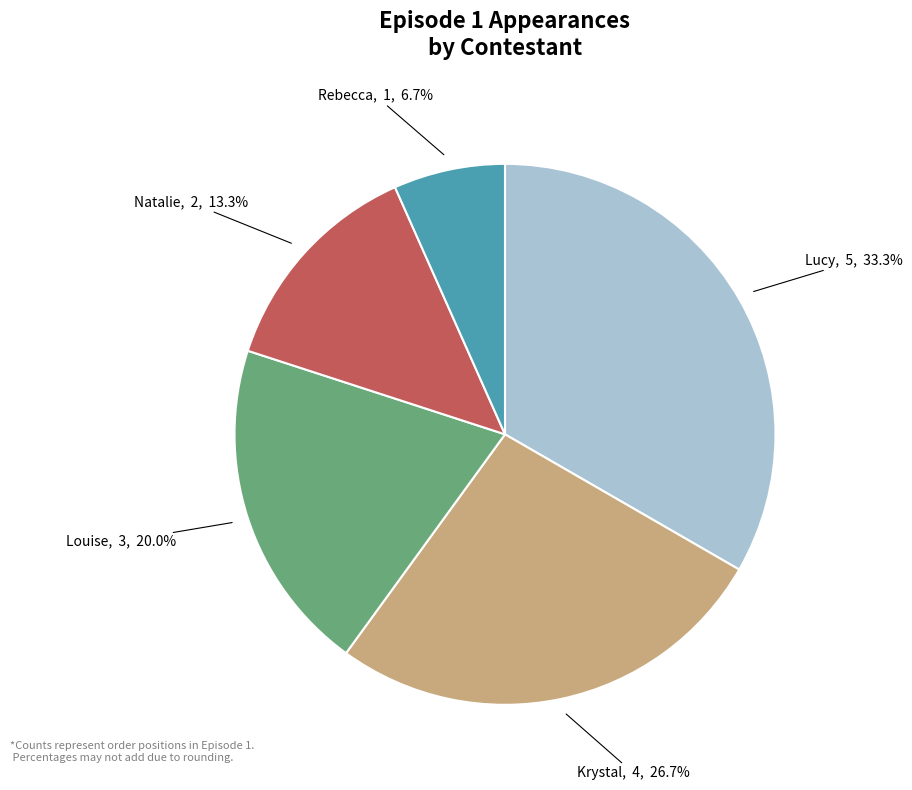

To the nearest percent, what is the difference between the Natalie and Lucy slice percentages?

20%